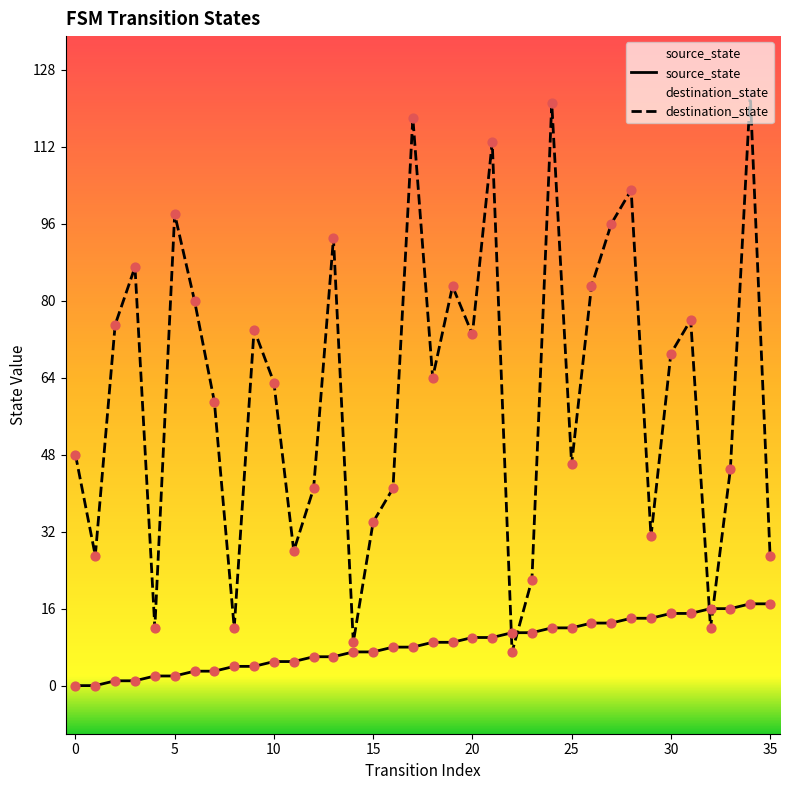

Which series has the largest total across all categories?

destination_state